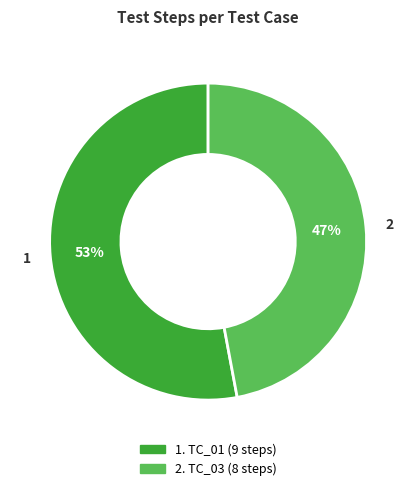

To the nearest percent, what is the average slice percentage?

50%